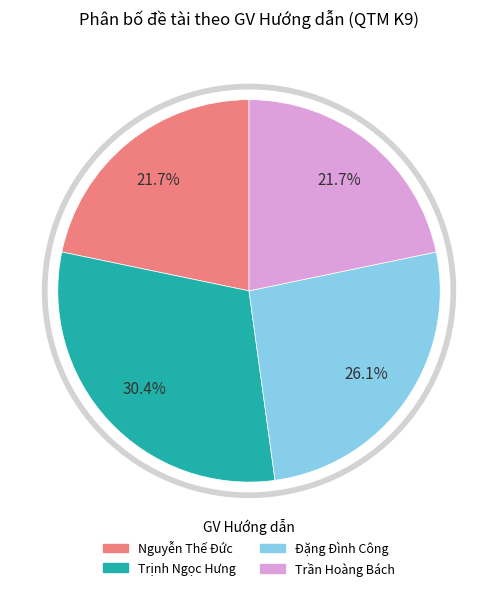

True or false: Nguyễn Thế Đức accounts for 22% of the total.

True